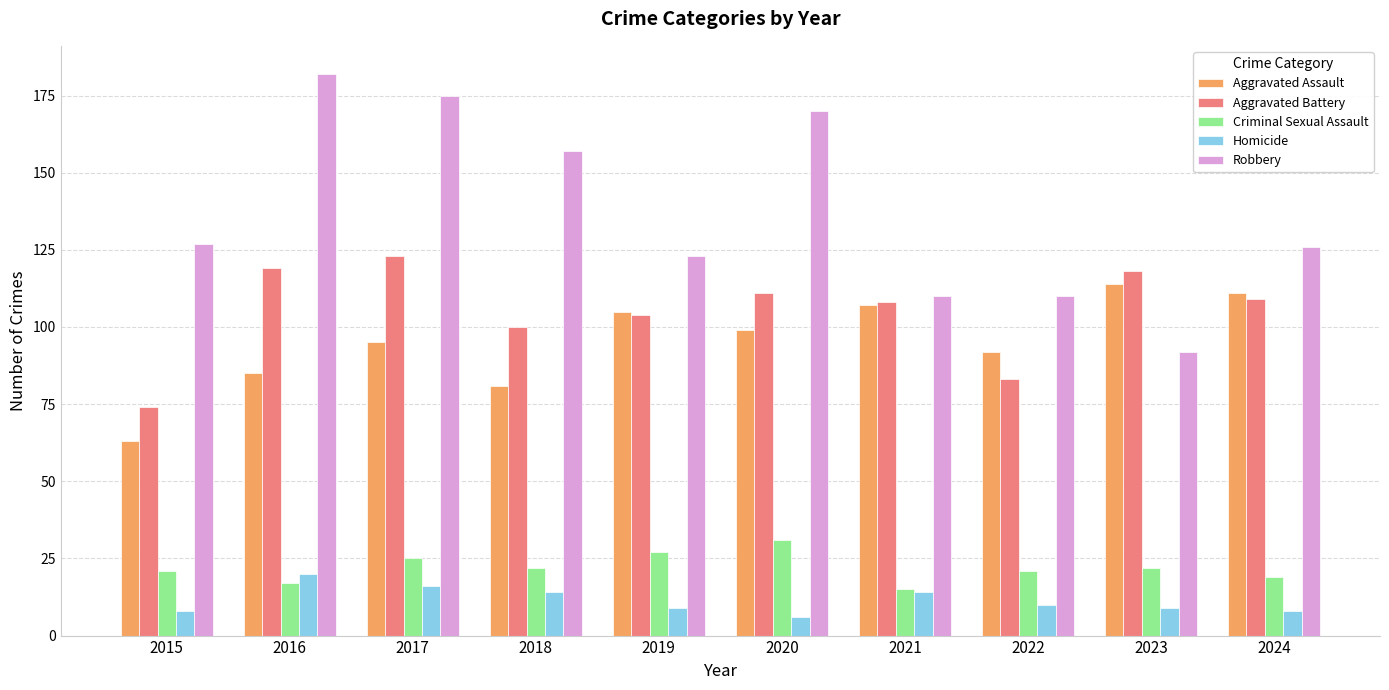

What is the difference between the second highest and minimum values in the Criminal Sexual Assault series?

12